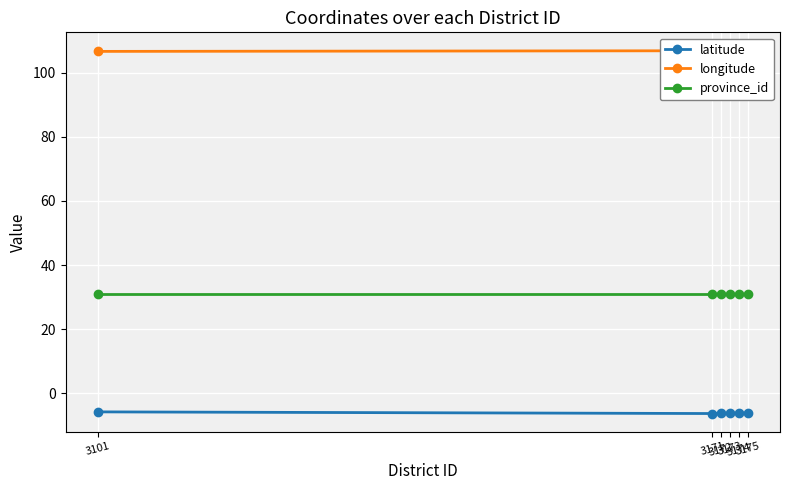

True or false: latitude has more than 2 points higher than both neighbors.

False